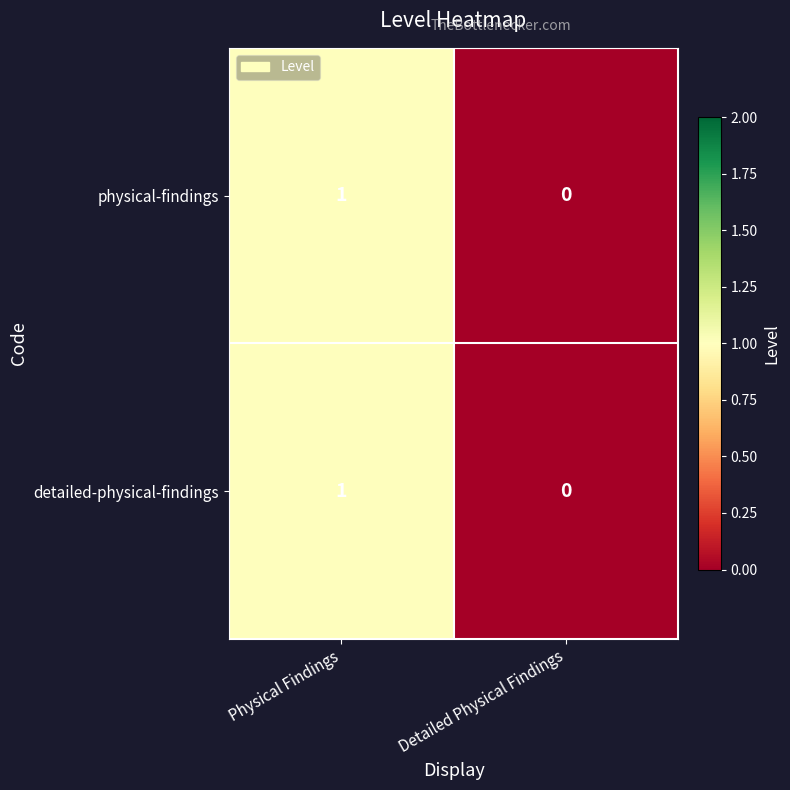

Which category has the lowest value in the detailed-physical-findings series?

Detailed Physical Findings